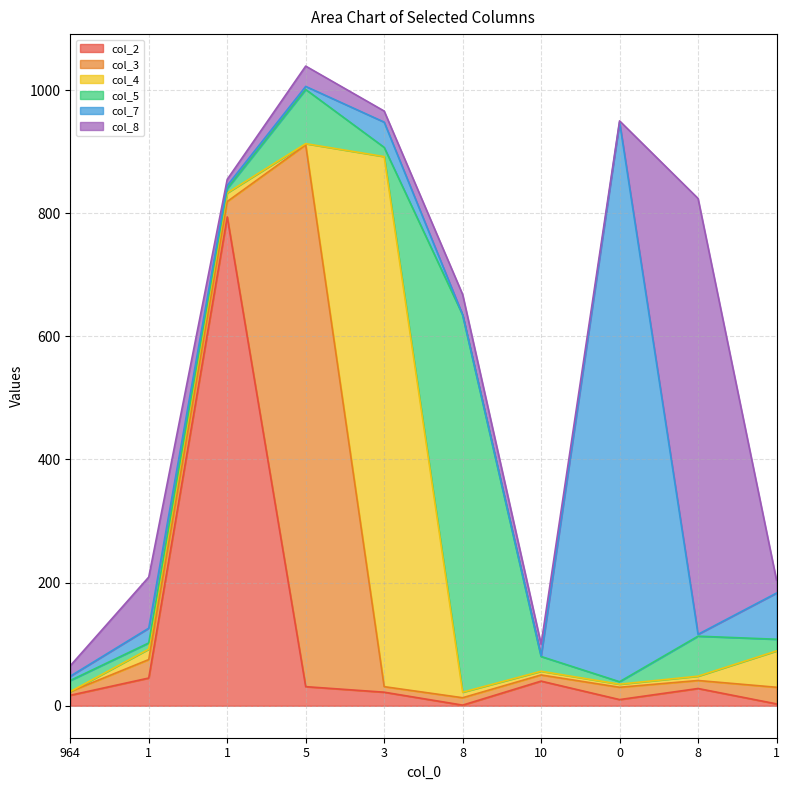

Which series has the widest spread of values?

col_7